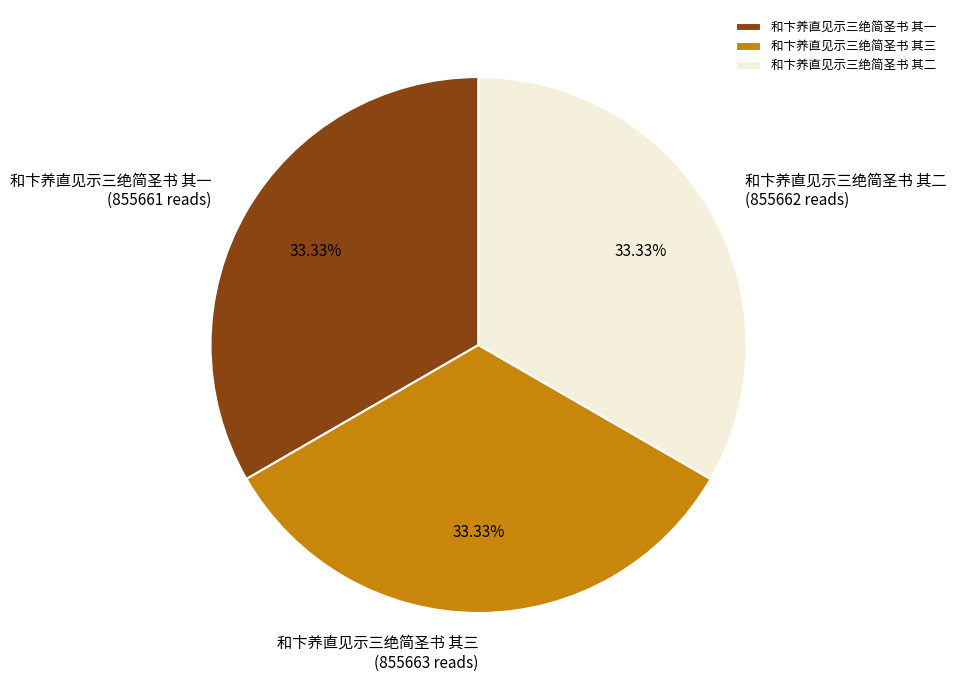

Does any single category account for the majority?

No